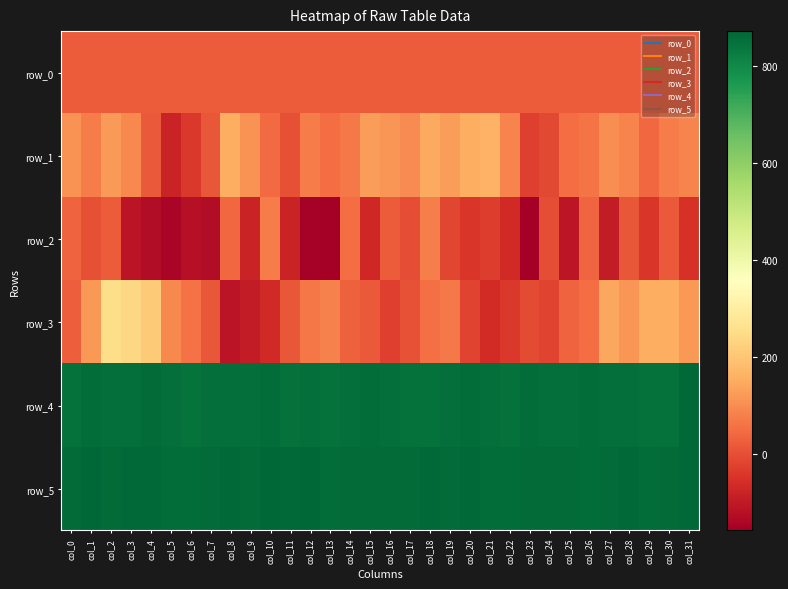

Rank the series at col_7 from highest to lowest value.

row_5, row_4, row_0, row_1, row_3, row_2